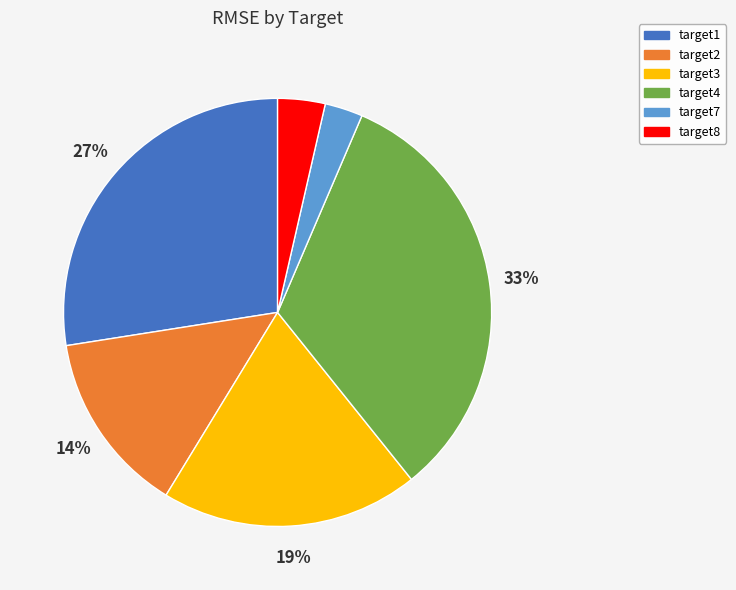

To the nearest percent, what is the difference between the target1 and target3 slice percentages?

8%